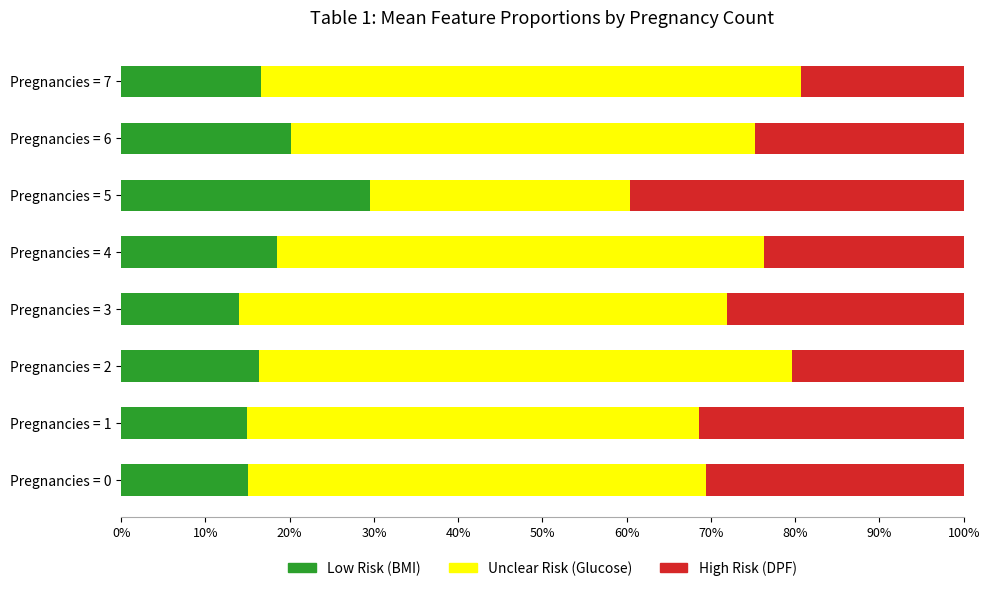

The Low Risk (BMI) series shows 4.4 at Pregnancies = 2. True or false?

False